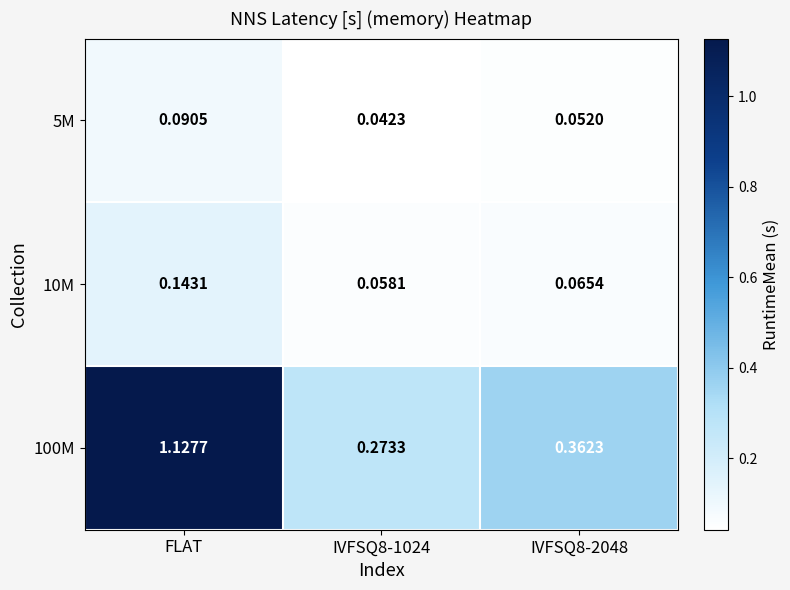

At which category does the chart reach its peak across all series?

FLAT